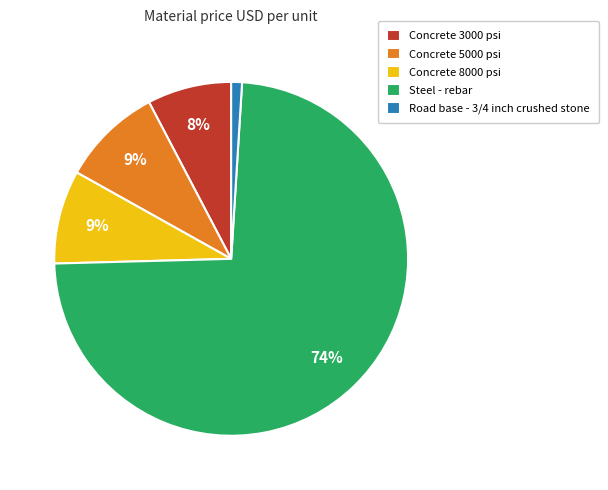

Is there any slice that represents more than half of the pie?

Yes